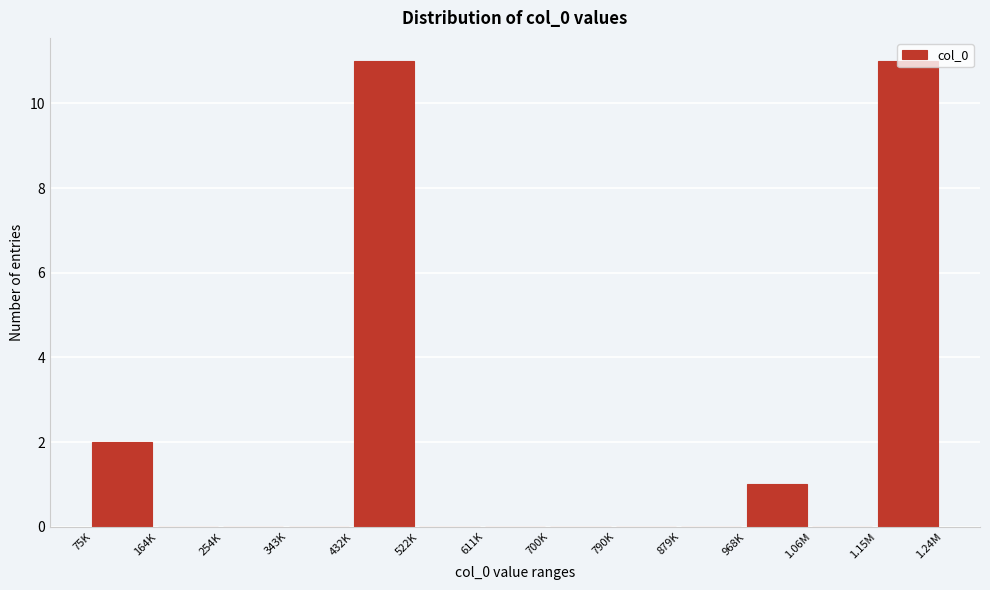

What is the sum of all values?

25